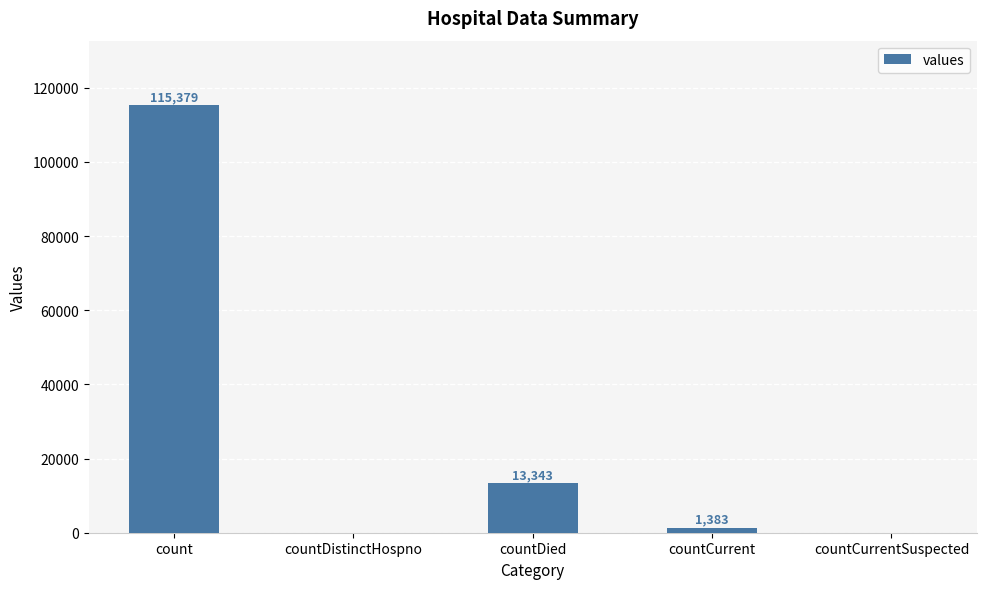

At which label does the data first exceed 1383?

count